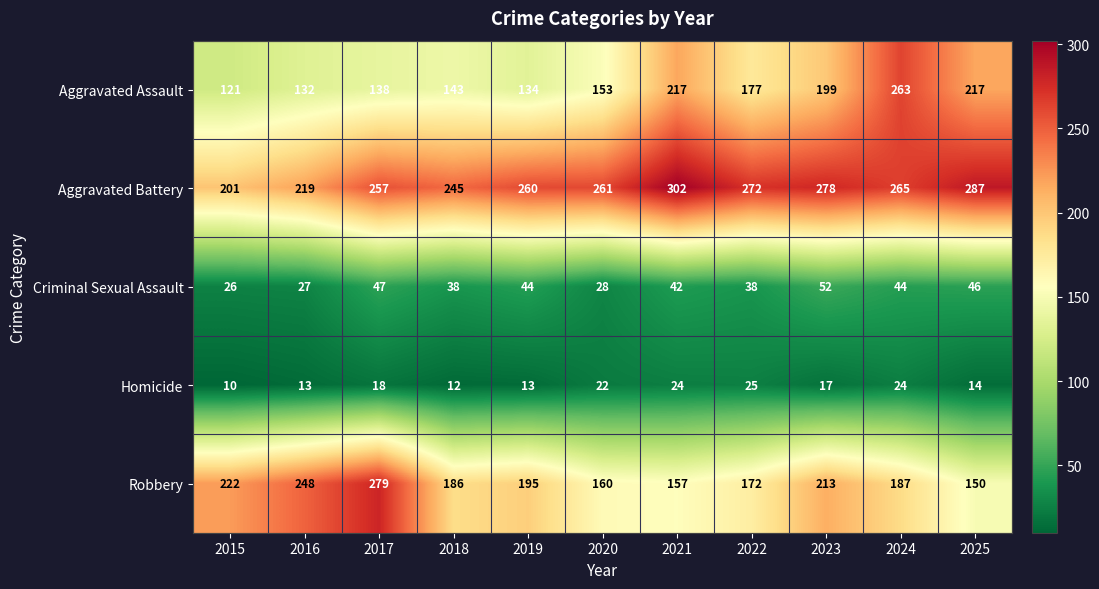

Read the Criminal Sexual Assault value at 2021, to the nearest 5.

40